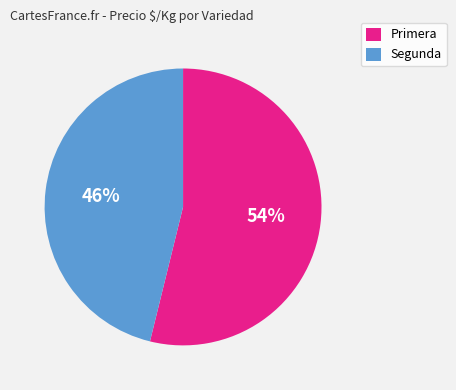

To the nearest percent, what percentage of the pie is Primera?

54%